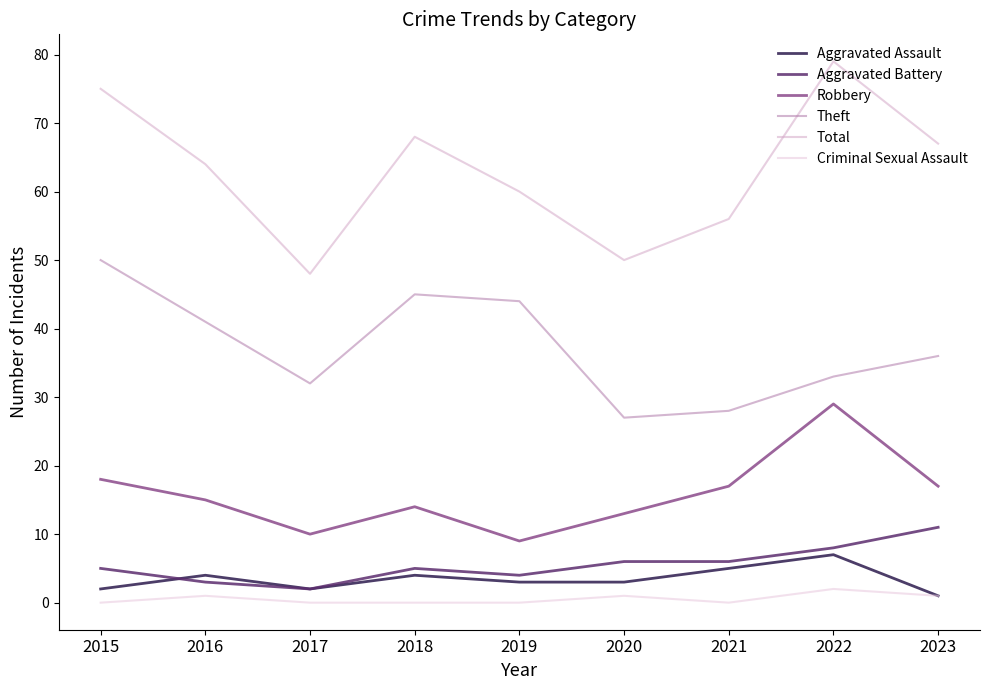

What is the difference between the maximum and minimum values in the Robbery series?

20